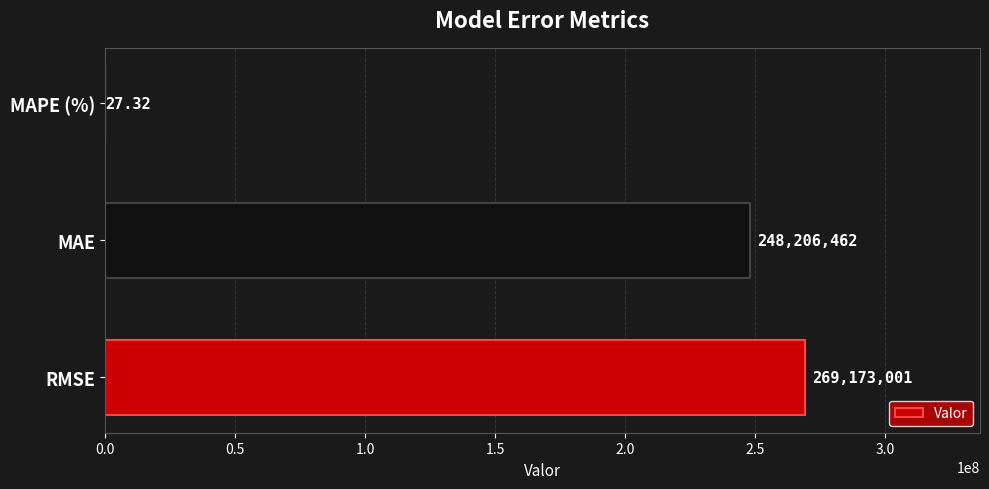

Which label corresponds to the largest value in the chart?

RMSE